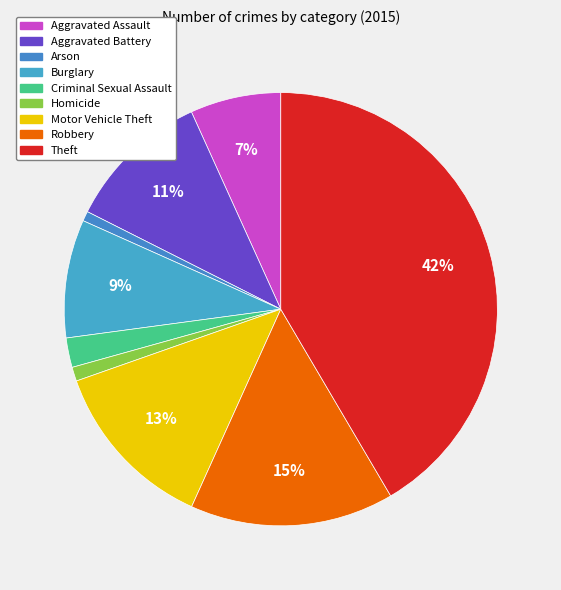

Count the number of slices in the pie.

9